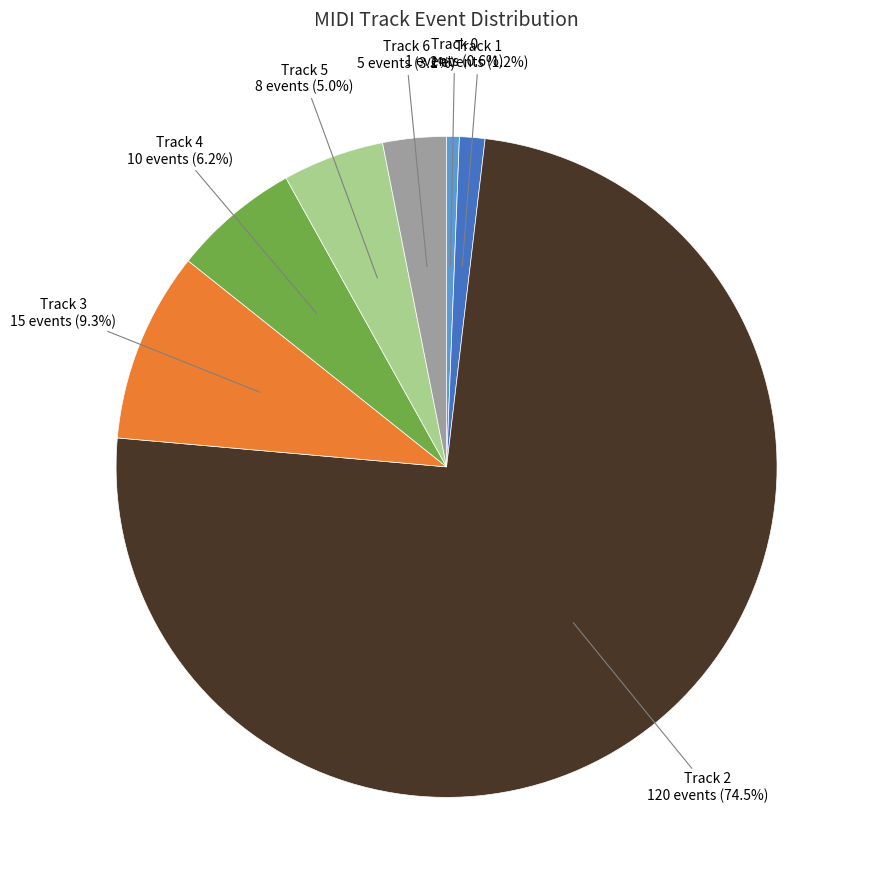

What percentage do Track 0 and Track 3 together represent?

9.9%